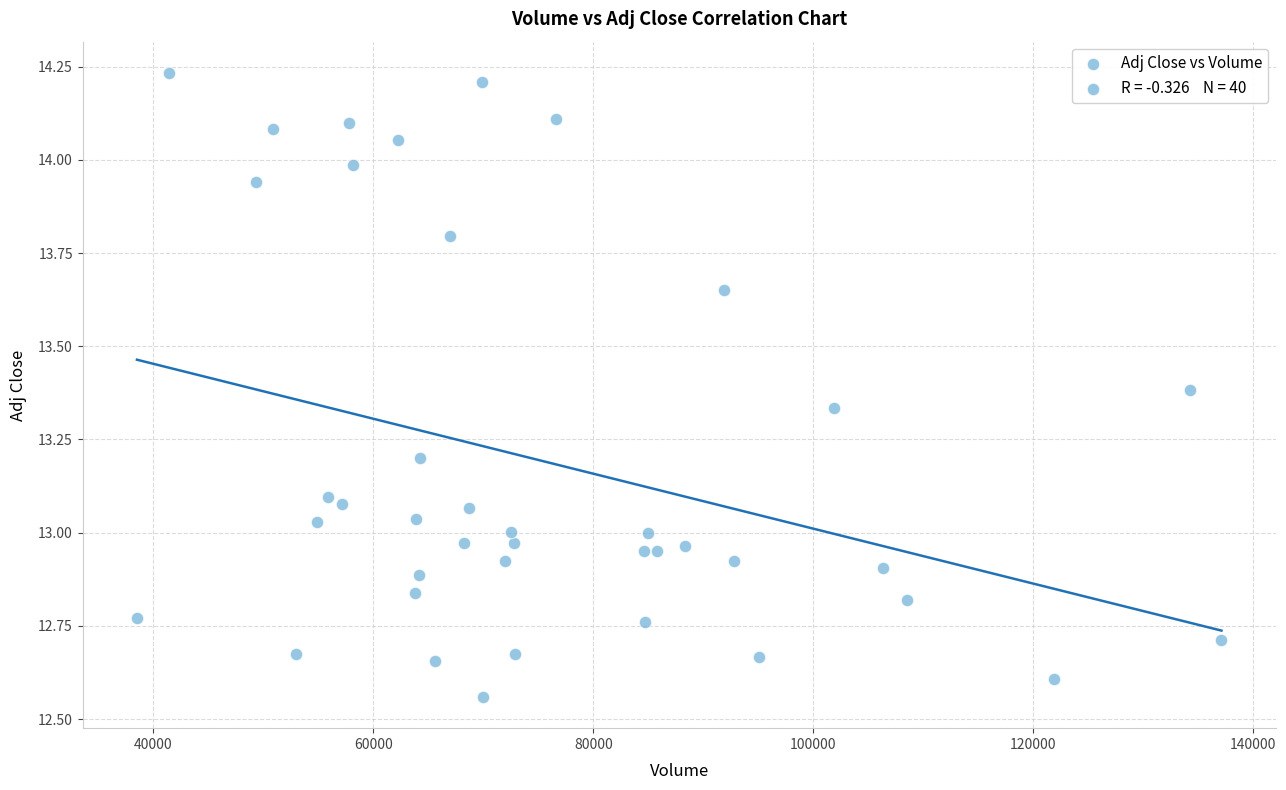

What is the range of X values (max minus min)?

98600.0